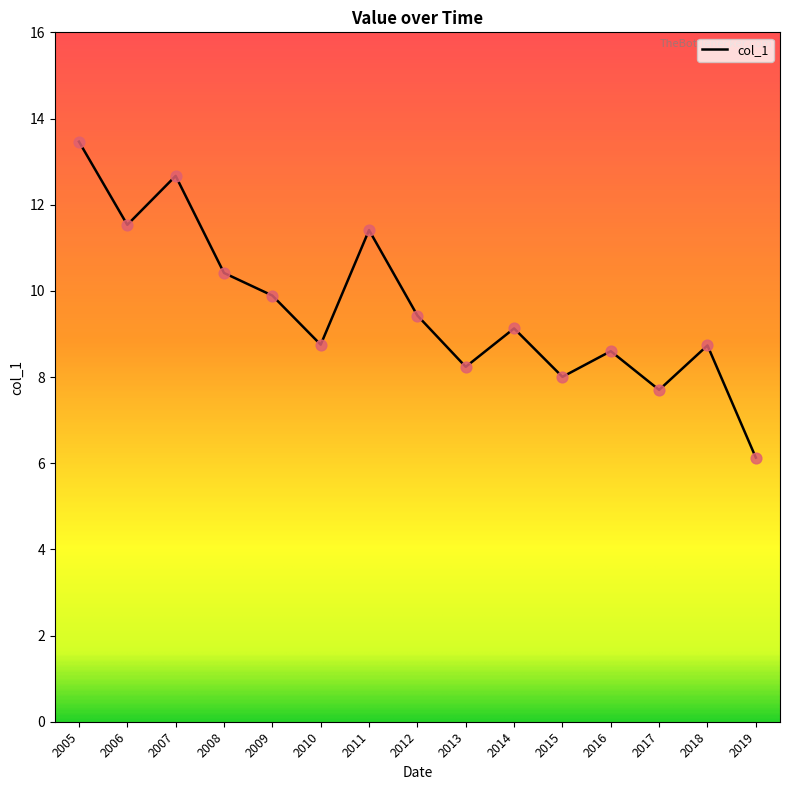

What is the ratio of the value at 2014 to the value at 2008?

0.9